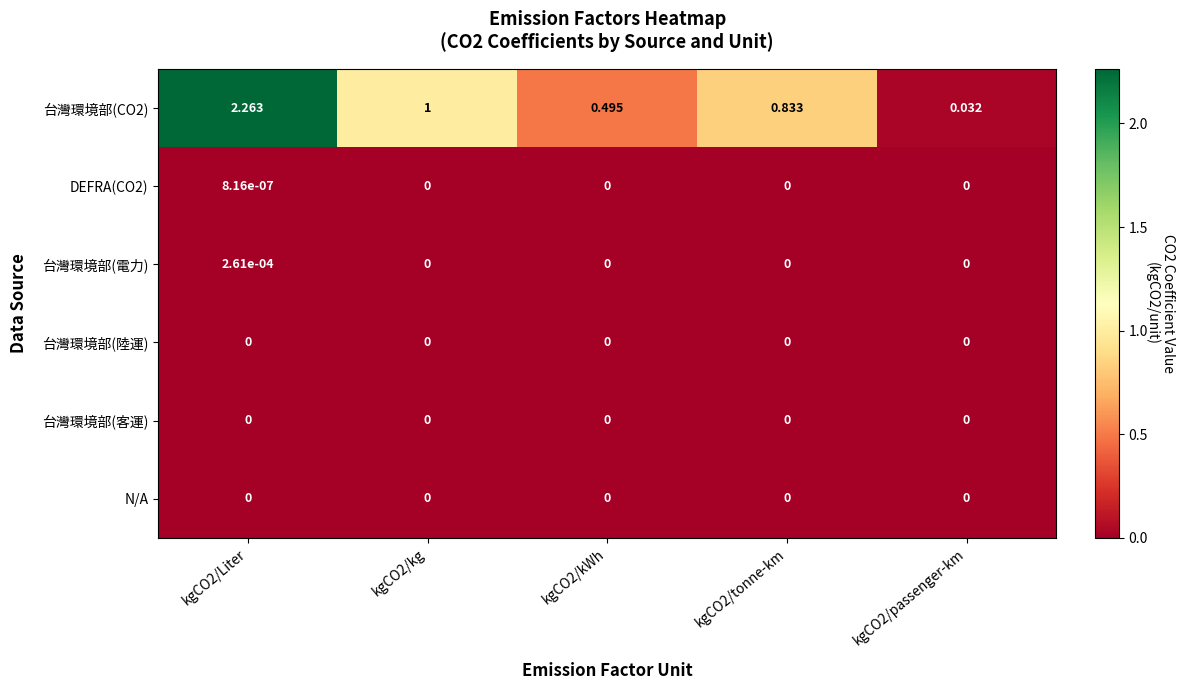

What is the greatest value displayed?

2.3